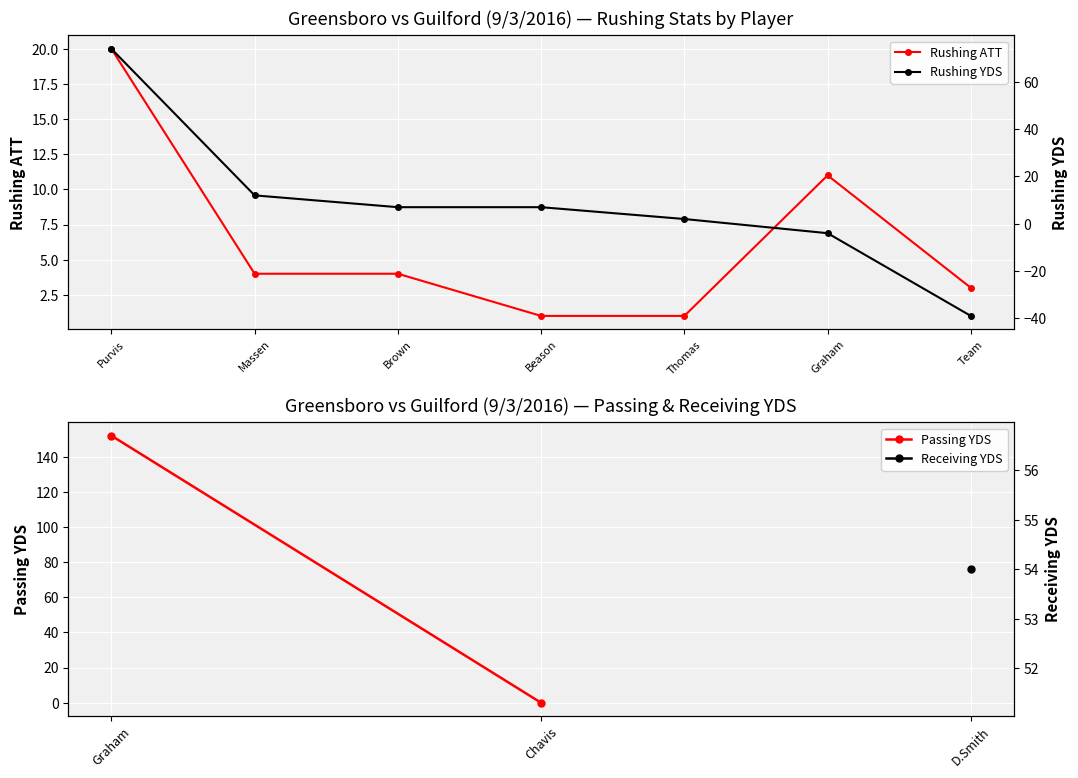

How many values in the YDS series are below 7?

3